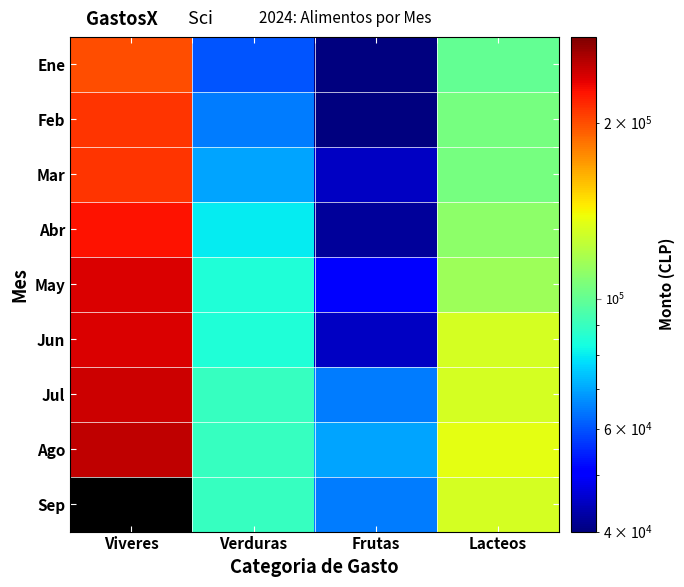

Rank the series by their maximum value, from lowest to highest.

Ene, Feb, Mar, Abr, May, Jun, Jul, Ago, Sep